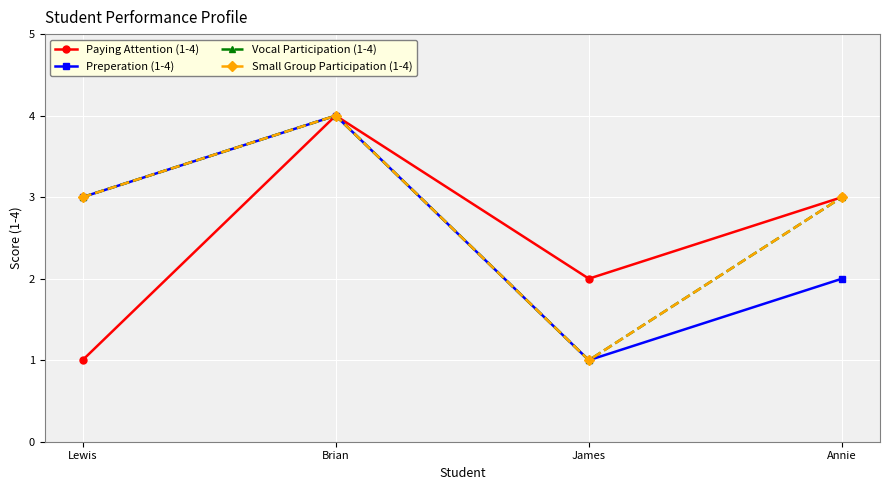

The value of Small Group Participation (1-4) at James is 1. True or false?

True